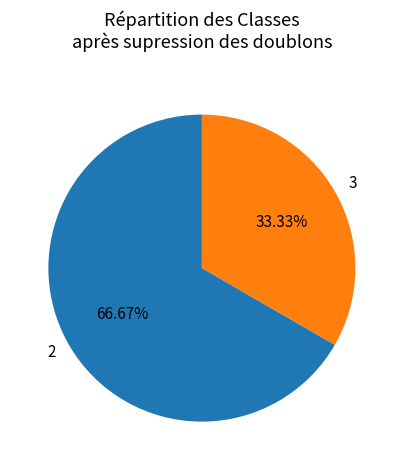

What is the largest slice in the pie chart?

2